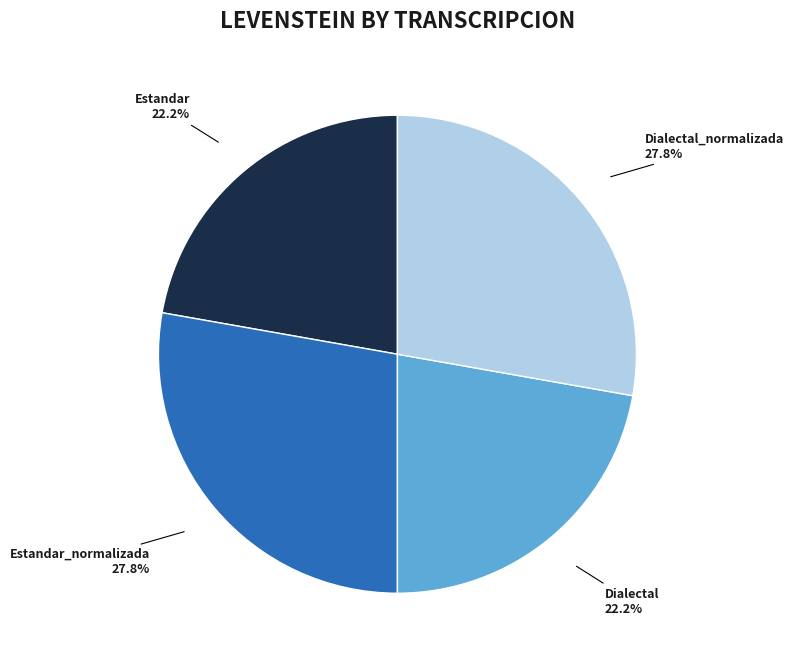

Combined, what portion of the pie is Estandar_normalizada and Dialectal_normalizada?

55.6%